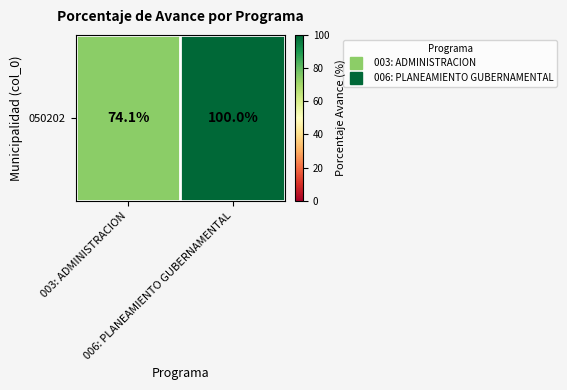

Where is the data nearest to the value 87?

003: ADMINISTRACION